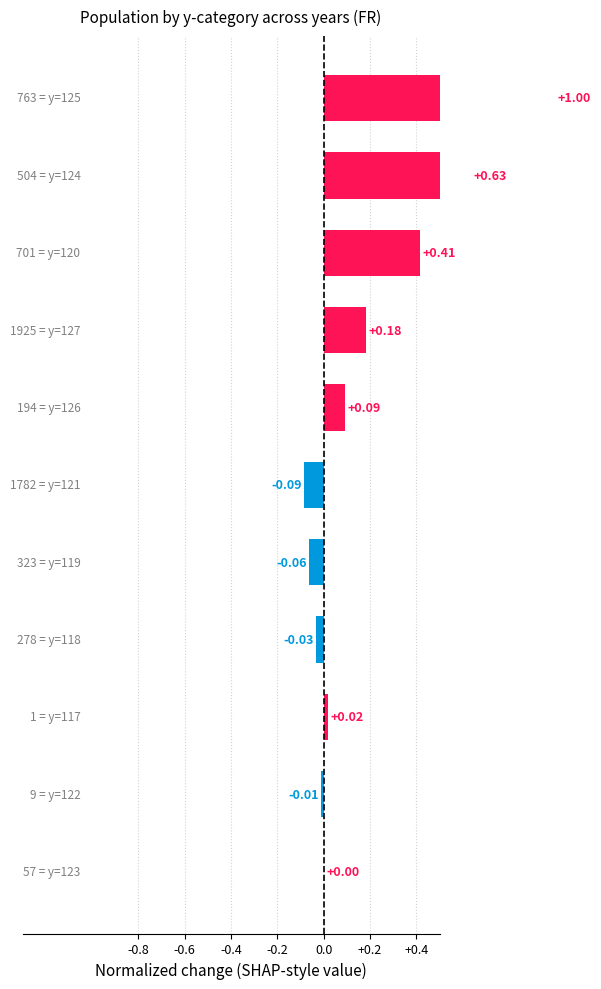

How many bars are there in total?

11